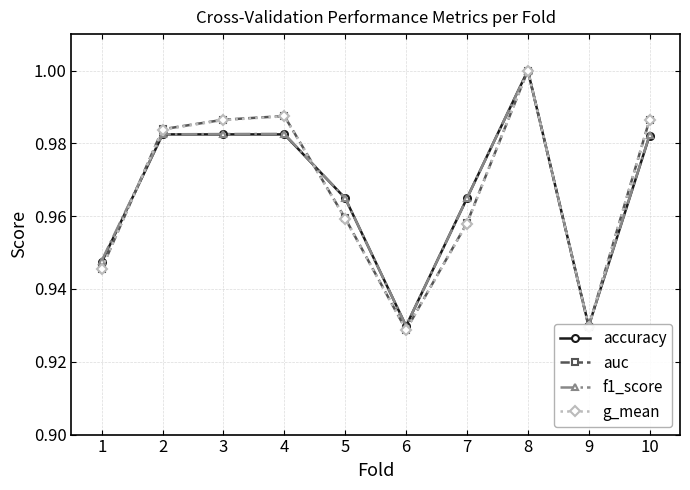

Where is the first local minimum for auc?

6